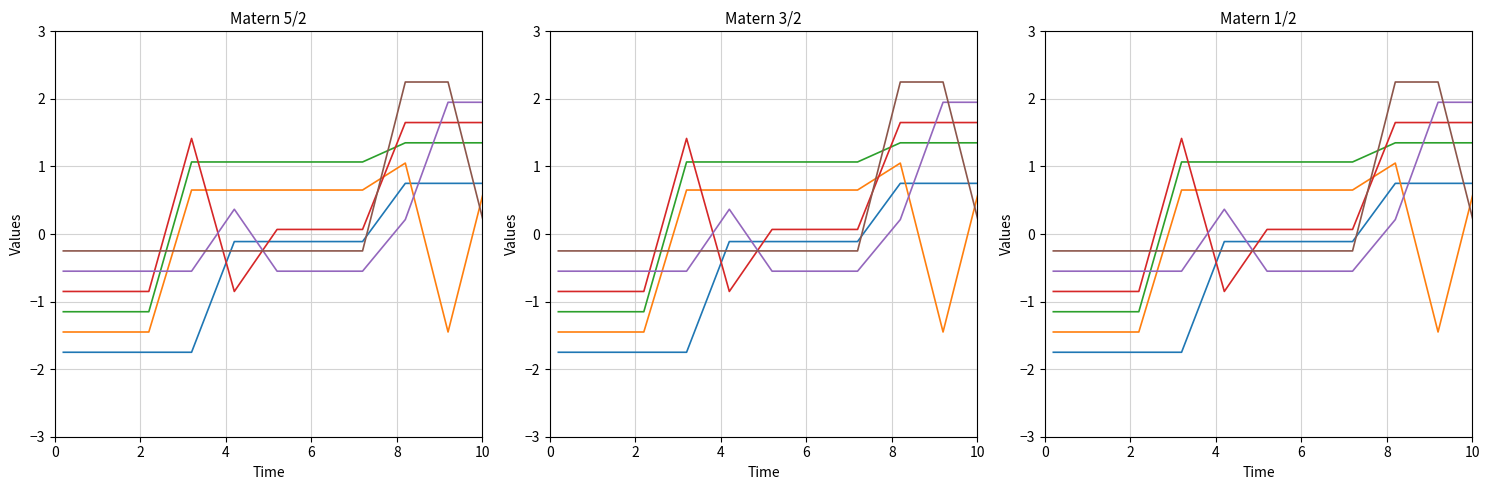

Reading left to right, extract all data points from this chart.

col_17: -1.8	-1.8	-1.8	-1.8	-0.1	-0.1	-0.1	-0.1	0.8	0.8	0.8
col_11: -1.4	-1.4	-1.4	0.7	0.7	0.7	0.7	0.7	1.1	-1.4	1.1
col_13: -1.1	-1.1	-1.1	1.1	1.1	1.1	1.1	1.1	1.4	1.4	1.4
col_15: -0.9	-0.9	-0.9	1.4	-0.9	0.1	0.1	0.1	1.6	1.6	1.6
col_16: -0.6	-0.6	-0.6	-0.6	0.4	-0.6	-0.6	-0.6	0.2	1.9	1.9
col_1: -0.2	-0.2	-0.2	-0.2	-0.2	-0.2	-0.2	-0.2	2.2	2.2	-0.2